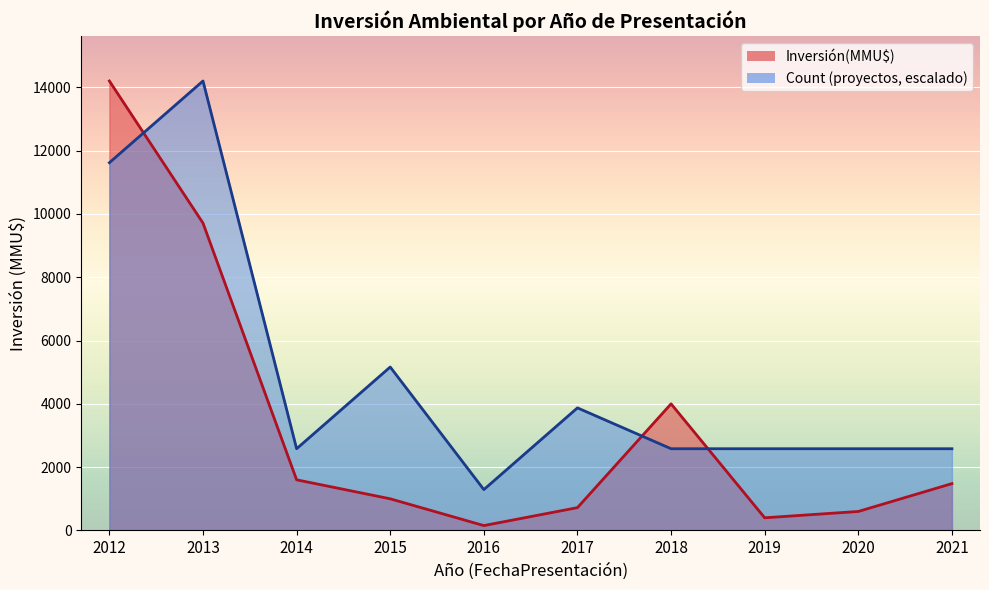

In Count, how many points are lower than both neighbors (excluding endpoints)?

2